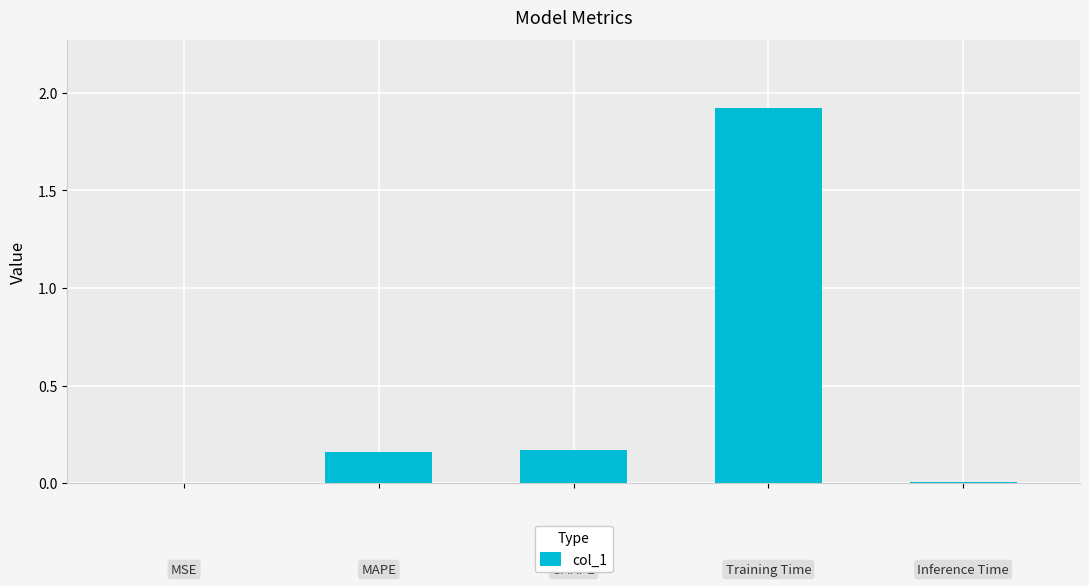

Rank the categories by value from highest to lowest.

3, 2, 1, 4, 0